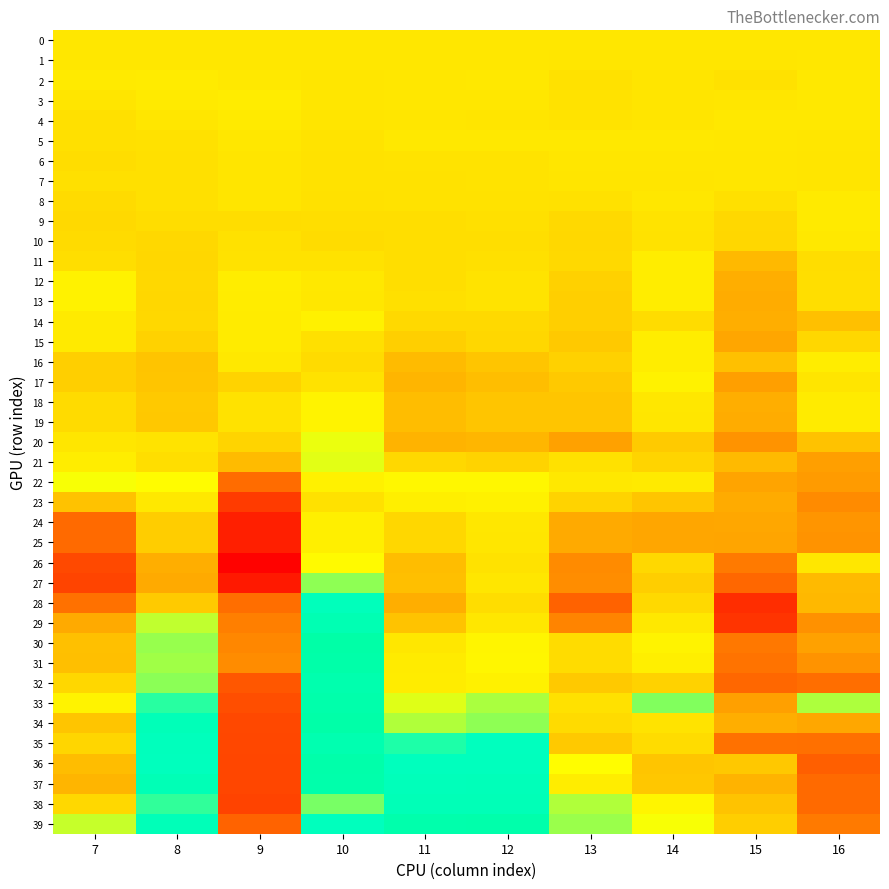

How many distinct data groups are displayed?

40